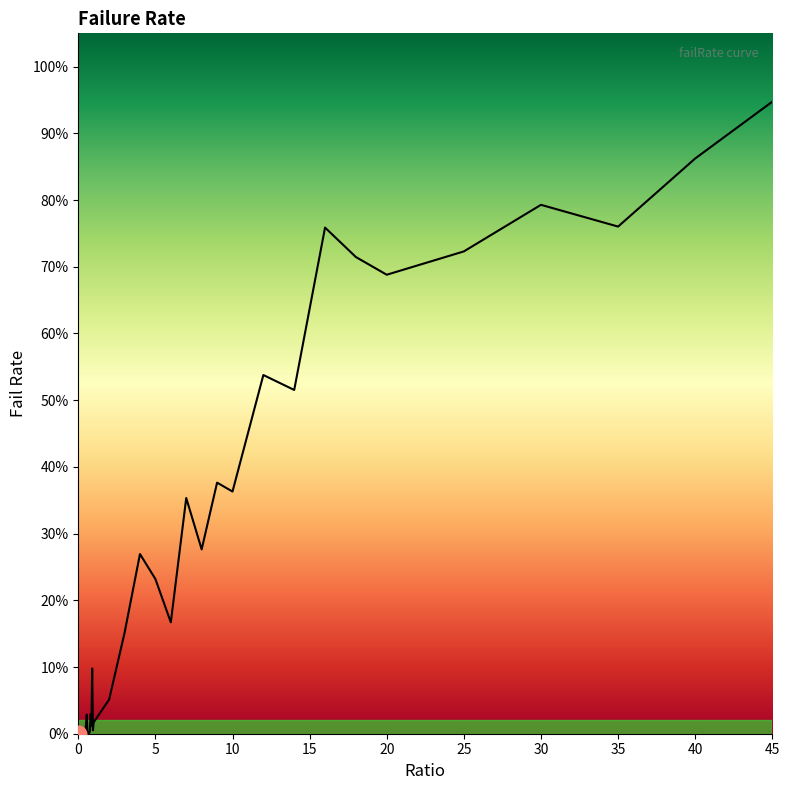

How many values are above zero?

38